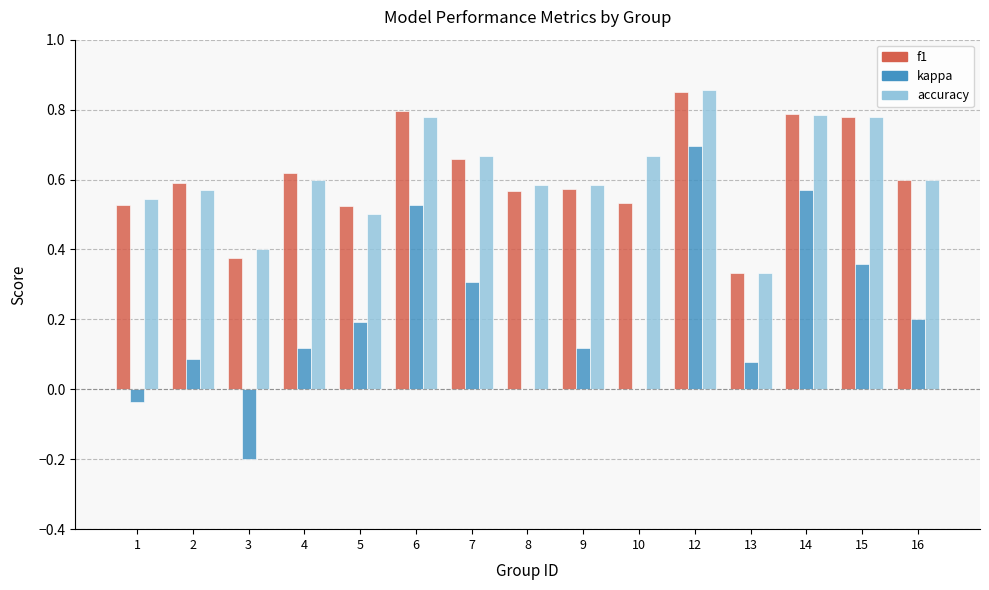

True or false: kappa has a value of 0.2 at 16.

True